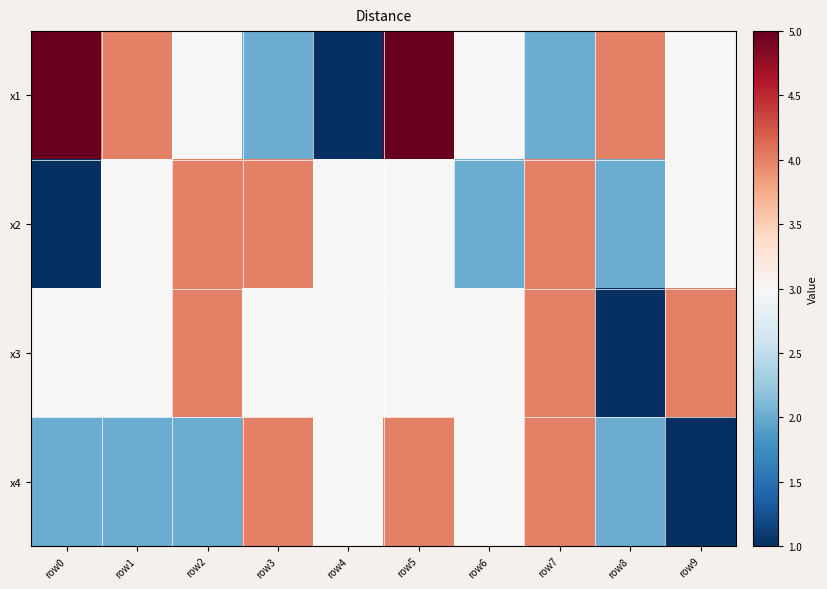

Count the number of data series in this chart.

4